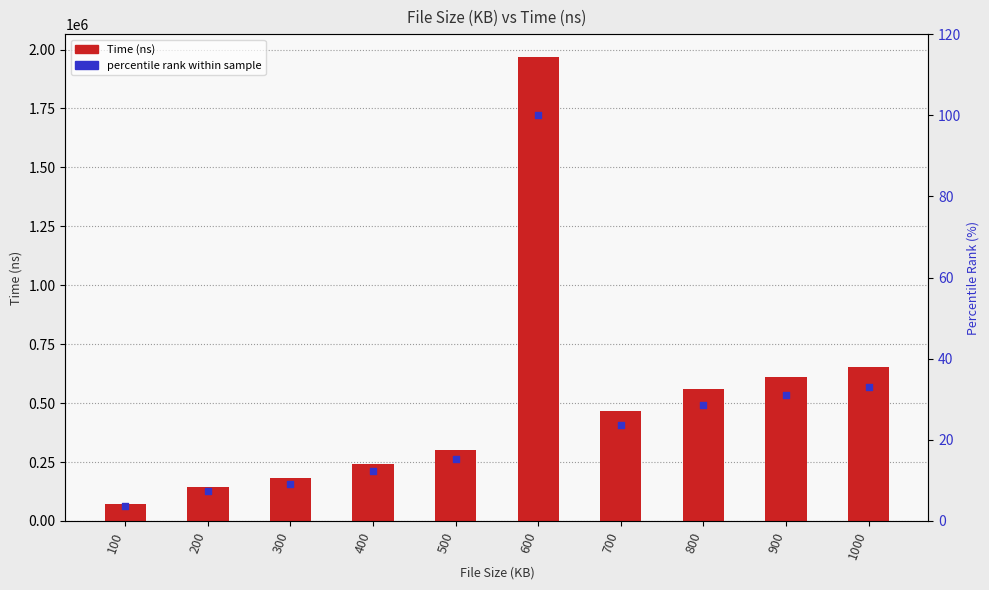

At which category is the sum across all series the highest?

600